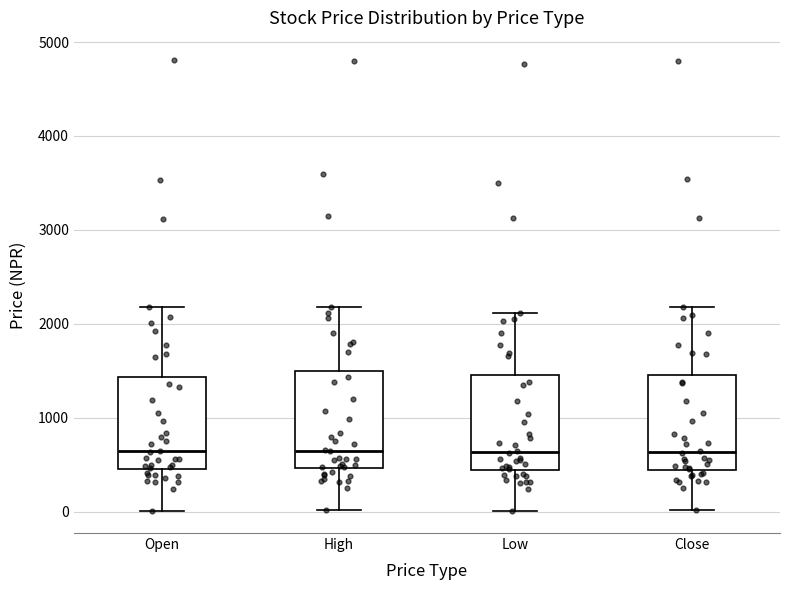

Reading left to right, transcribe this box plot: for each box, give where its median line is, the range the box spans, and where its two whiskers end, as read against the y-axis. The values are not printed on the chart, so give them approximately, as read against the axis.

Open: median 600, box 500 to 1400, whiskers 0 to 2200
High: median 600, box 500 to 1500, whiskers 0 to 2200
Low: median 600, box 400 to 1500, whiskers 0 to 2100
Close: median 600, box 400 to 1500, whiskers 0 to 2200